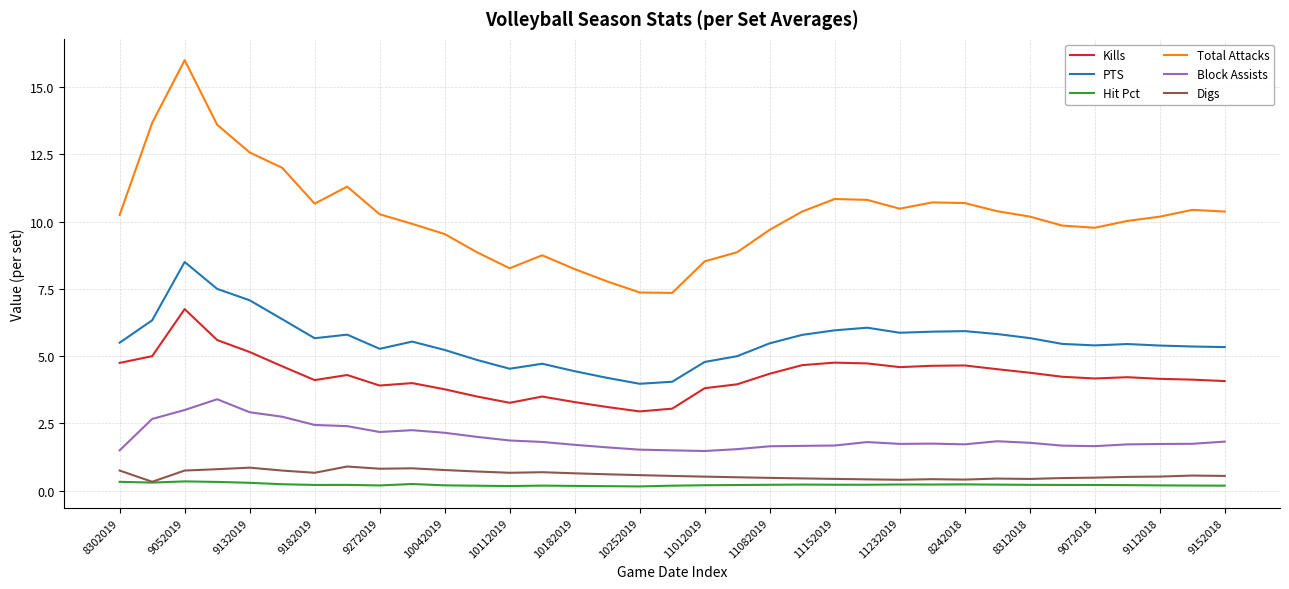

Which series has the largest total across all categories?

Total Attacks